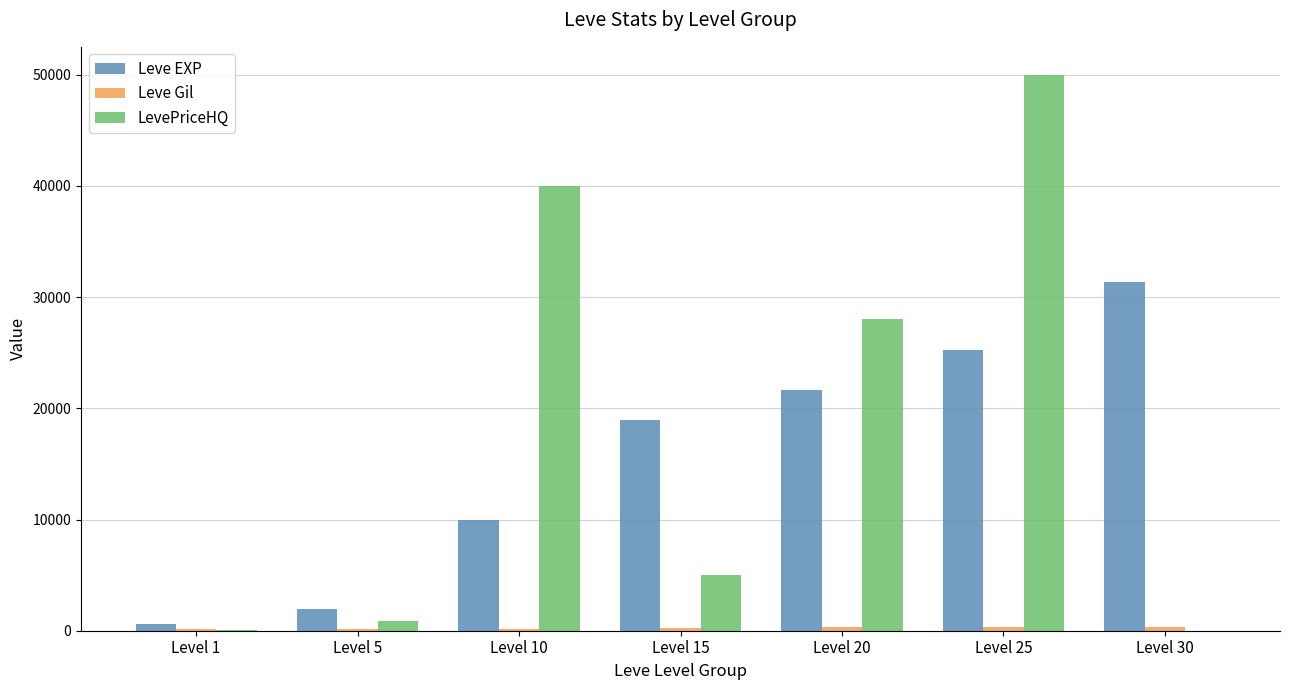

At which label is Leve EXP closest to 15980?

Level 15